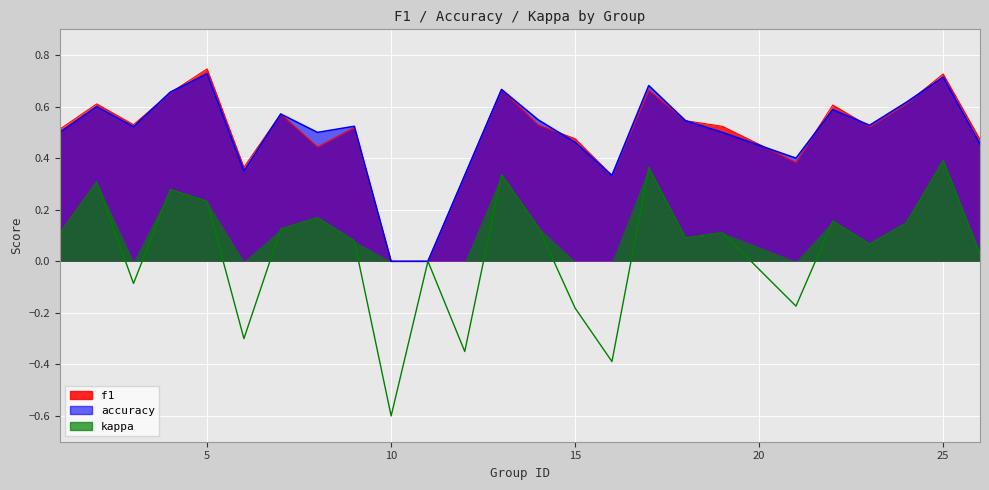

Which category has the lowest value across all series?

10